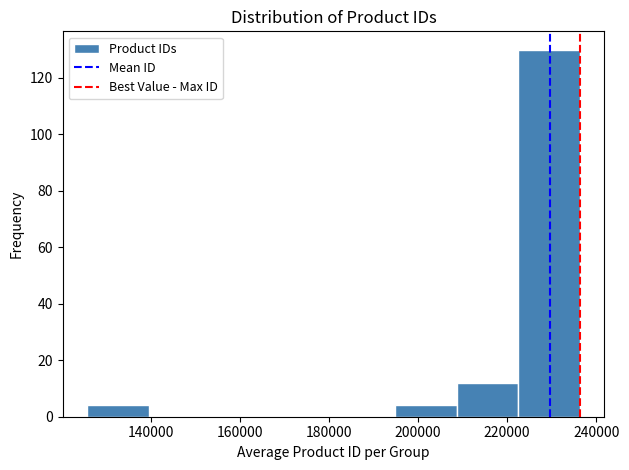

Reading left to right, transcribe this chart: for each bar, give the range it covers on the x-axis and its height. Neither the bar edges nor the heights are printed on the chart, so give them approximately, as read against the axes.

126000 to 140000: 4
140000 to 154000: 0
154000 to 168000: 0
168000 to 182000: 0
182000 to 194000: 0
194000 to 208000: 4
208000 to 222000: 12
222000 to 236000: 130